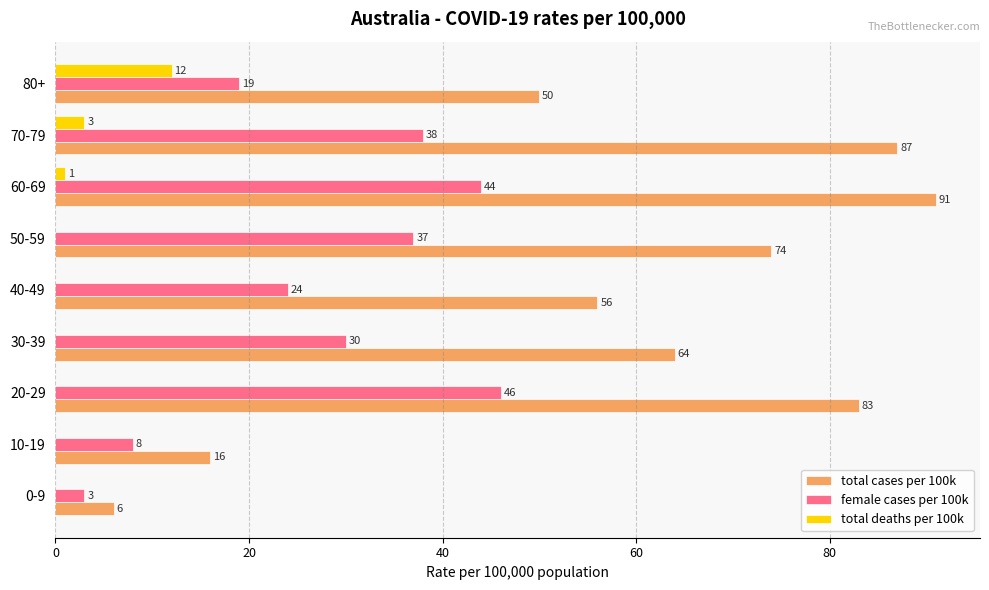

Between 20-29 and 60-69, which series saw the biggest shift?

total cases per 100k